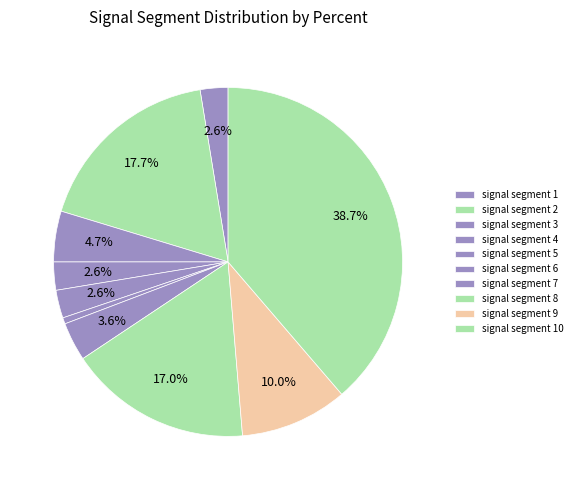

To the nearest percent, what is the difference between the largest and smallest slice percentages?

38%